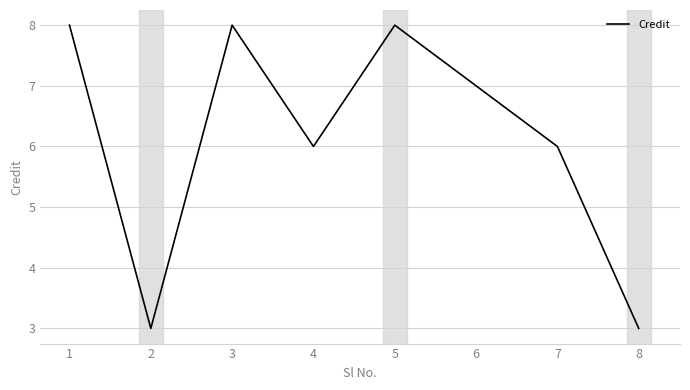

Where does the data first go above 7?

1